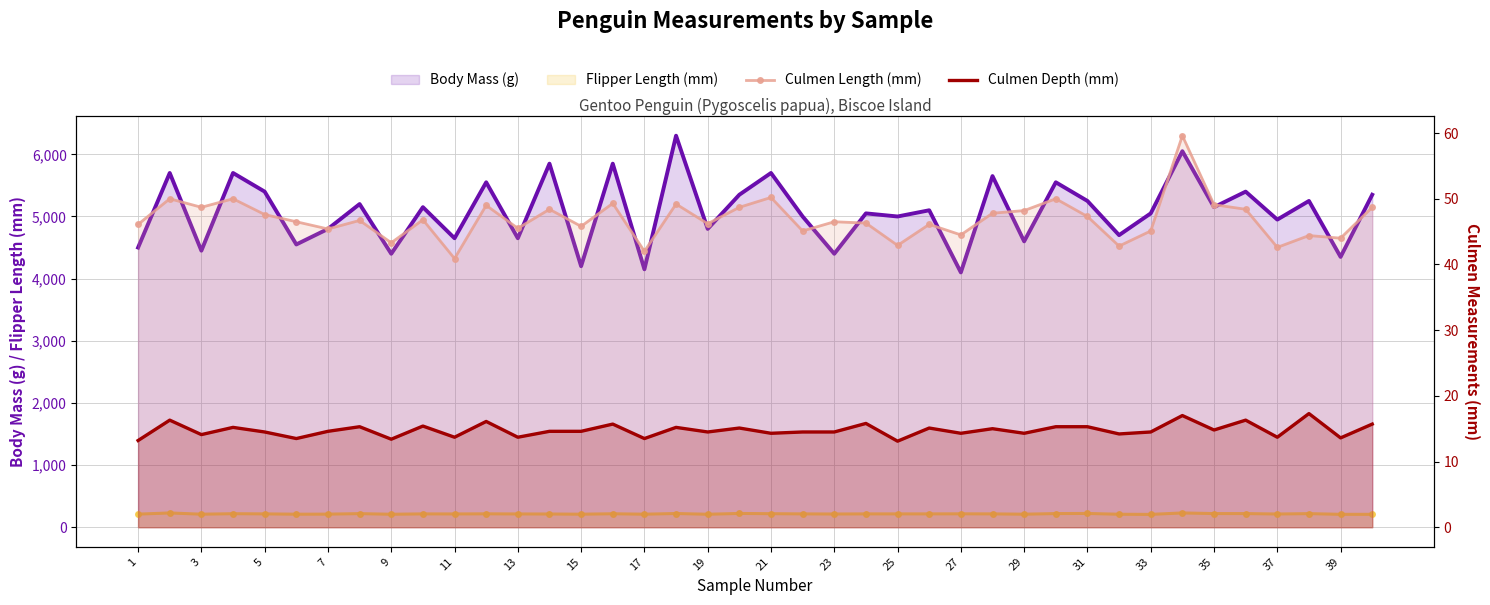

What is the value of the Culmen Depth (mm) point at the 5th from the left?

14.5